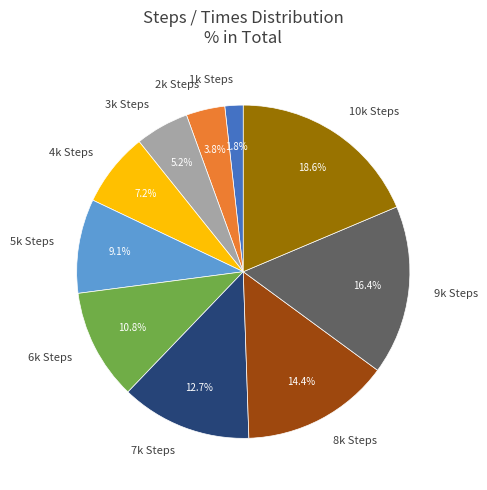

Combined, do 7k Steps and 1k Steps account for over 50%?

No